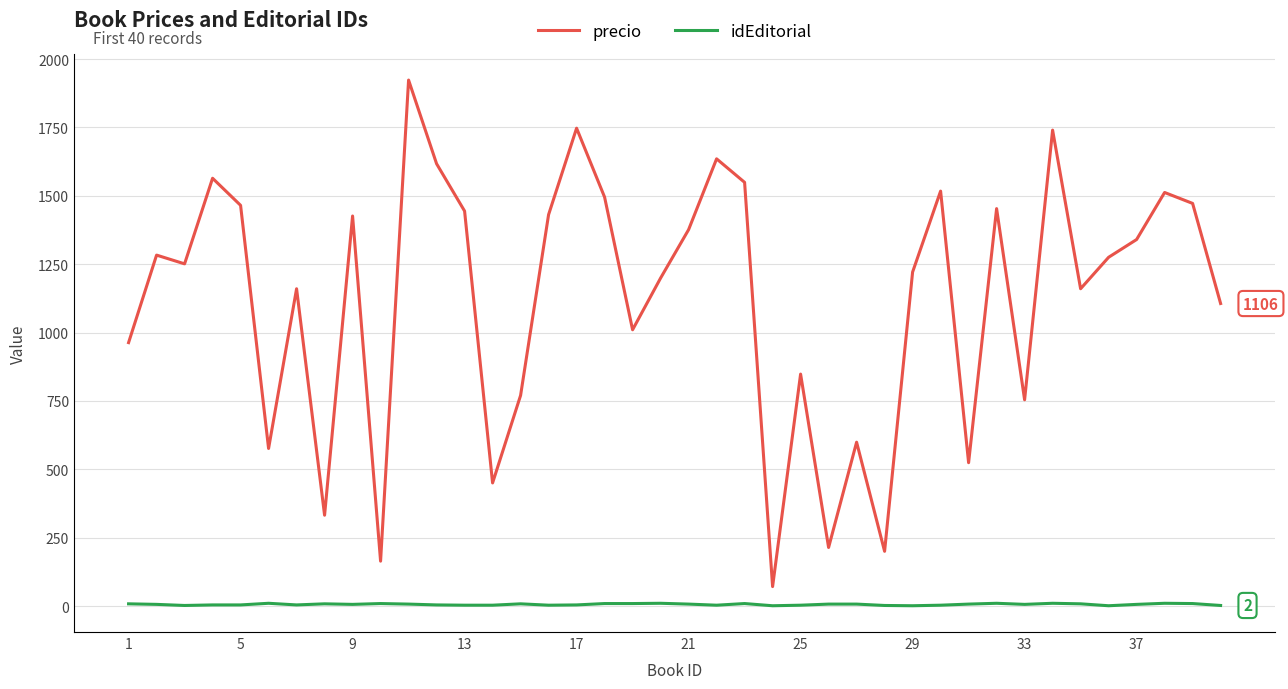

List the series in order of their overall mean, lowest first.

idEditorial, precio